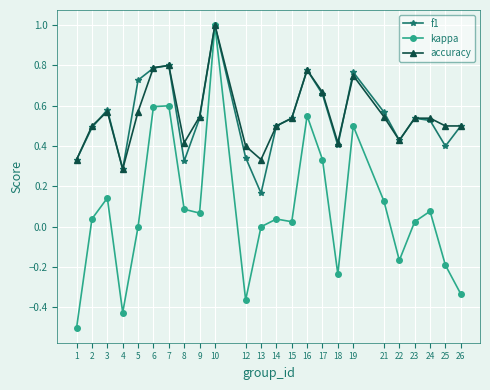

Which series has the largest range (max minus min)?

kappa